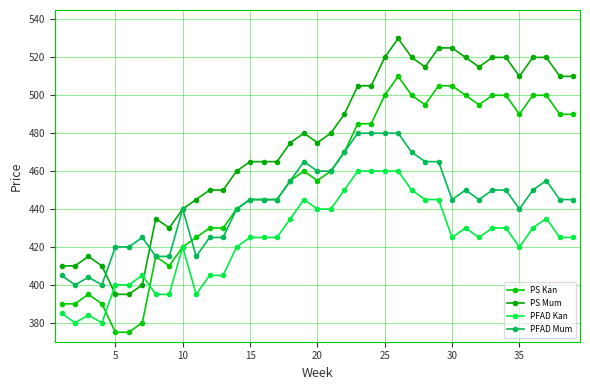

Reading left to right, what are all the values shown in this chart?

PS Kan: 390	390	395	390	375	375	380	415	410	420	425	430	430	440	445	445	445	455	460	455	460	470	485	485	500	510	500	495	505	505	500	495	500	500	490	500	500	490	490
PS Mum: 410	410	415	410	395	395	400	435	430	440	445	450	450	460	465	465	465	475	480	475	480	490	505	505	520	530	520	515	525	525	520	515	520	520	510	520	520	510	510
PFAD Kan: 385	380	384	380	400	400	405	395	395	420	395	405	405	420	425	425	425	435	445	440	440	450	460	460	460	460	450	445	445	425	430	425	430	430	420	430	435	425	425
PFAD Mum: 405	400	404	400	420	420	425	415	415	440	415	425	425	440	445	445	445	455	465	460	460	470	480	480	480	480	470	465	465	445	450	445	450	450	440	450	455	445	445